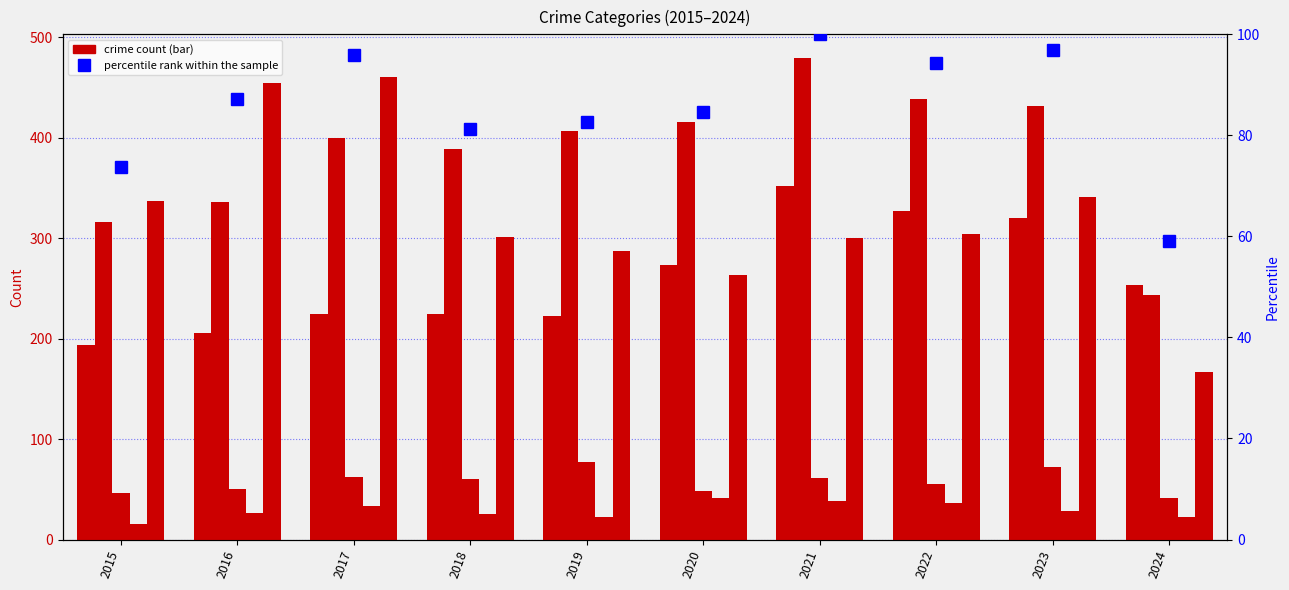

What is the value of the Homicide bar at the 10th from the left?

22.0